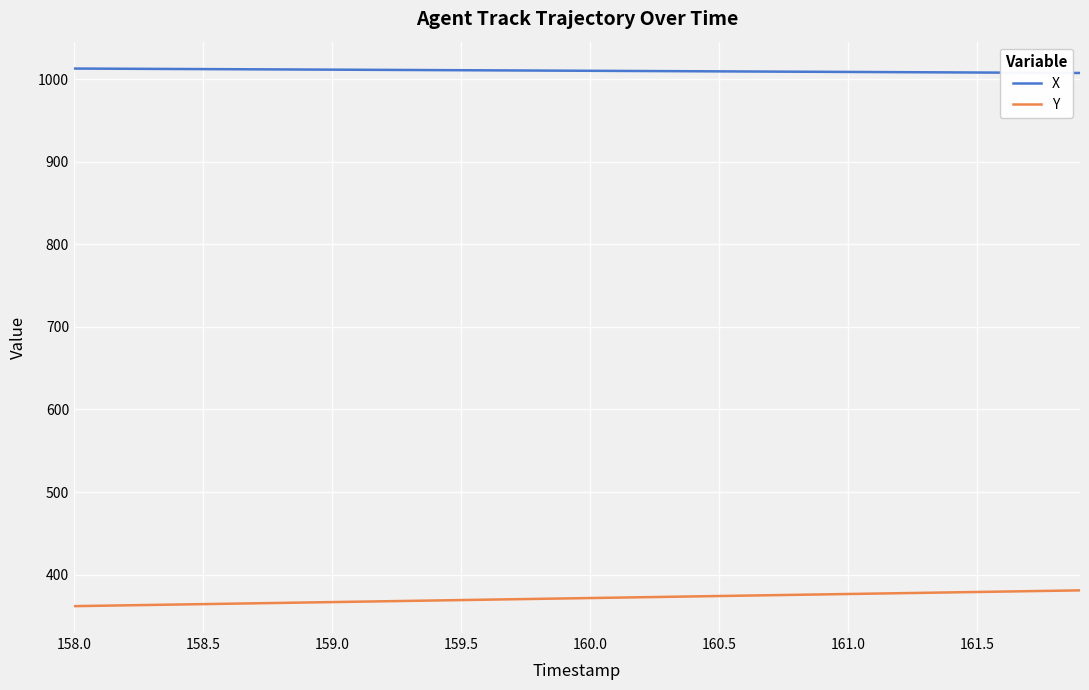

What is the maximum value for Y?

381.0